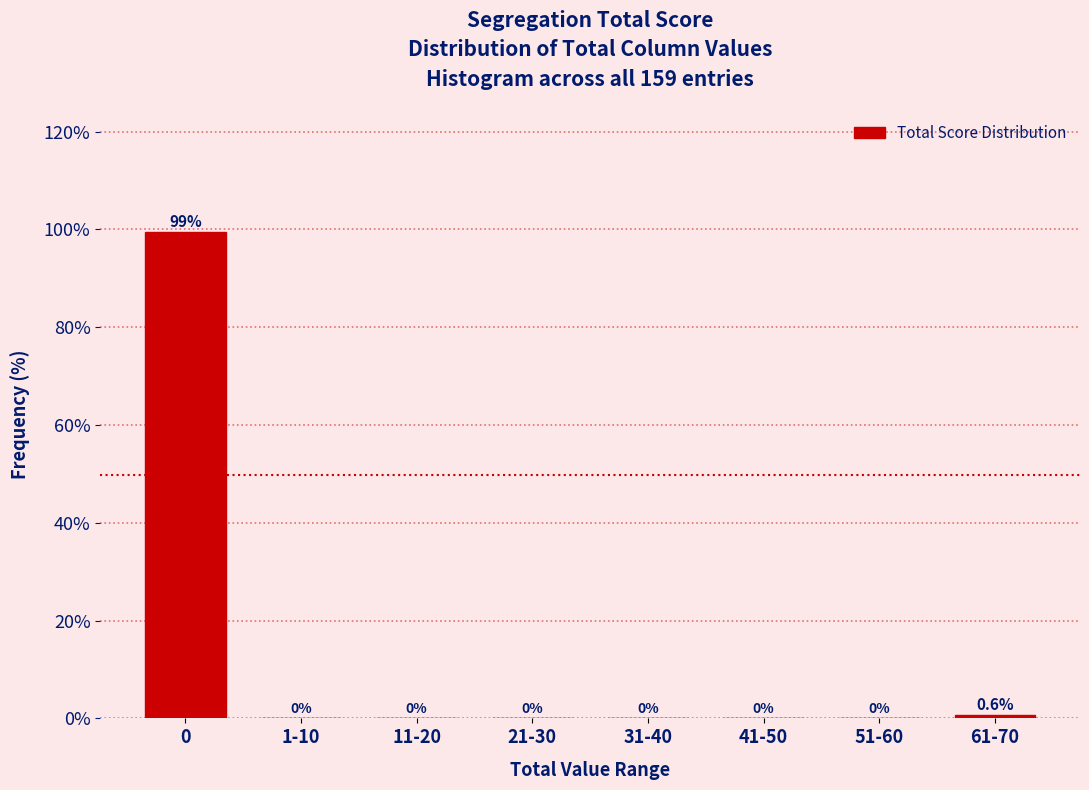

Reading left to right, extract all data points from this chart.

0=99.4	1-10=0.0	11-20=0.0	21-30=0.0	31-40=0.0	41-50=0.0	51-60=0.0	61-70=0.6